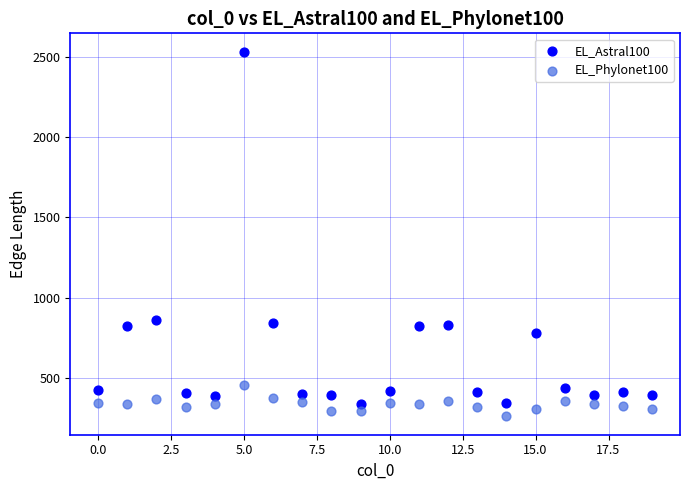

Which series has the widest spread of Y values?

EL_Astral100